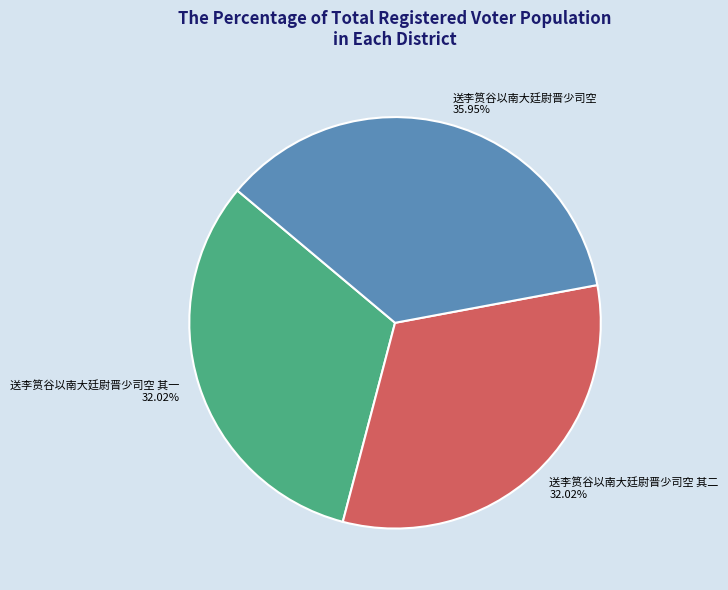

The 送李筼谷以南大廷尉晋少司空 其一 slice represents 32% of the pie. True or false?

True